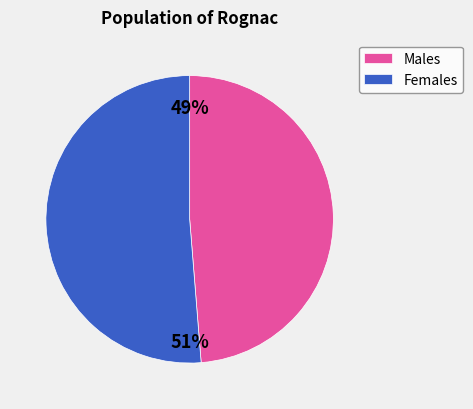

Does any single category account for the majority?

Yes